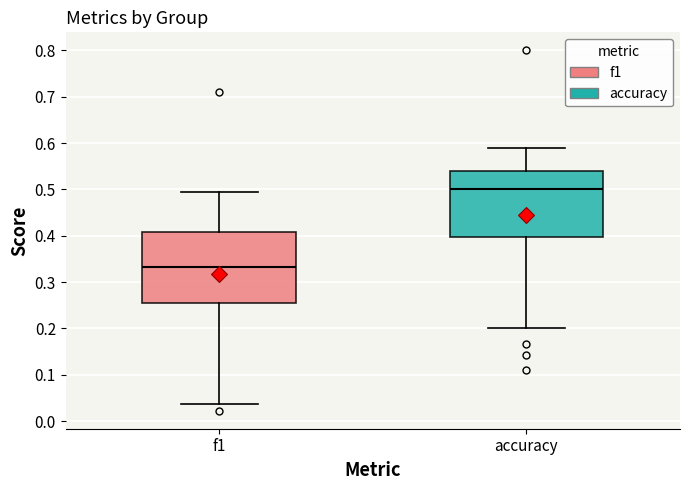

Where does the lower whisker of the box for accuracy end on the y-axis? The values are not printed on the chart, so give them approximately, as read against the axis.

0.20